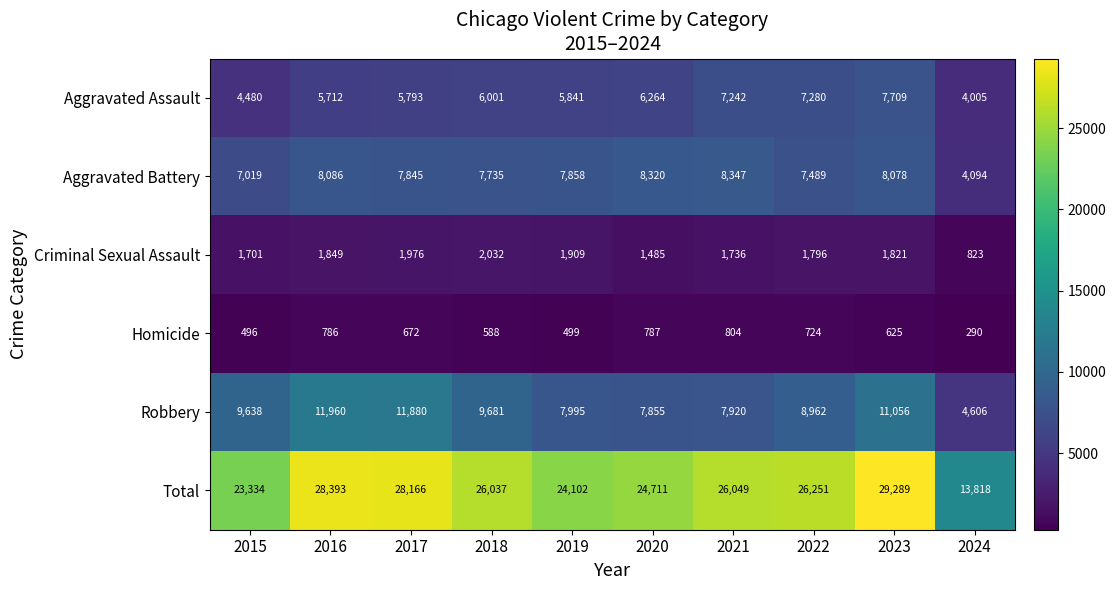

At how many categories does at least one series exceed 26645?

3